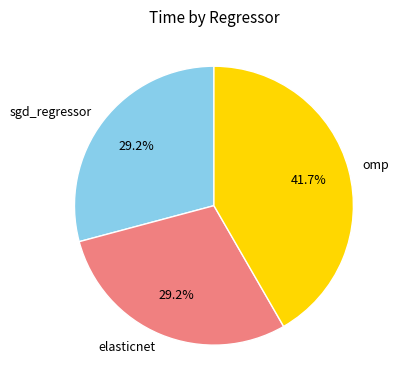

Does any single category account for the majority?

No